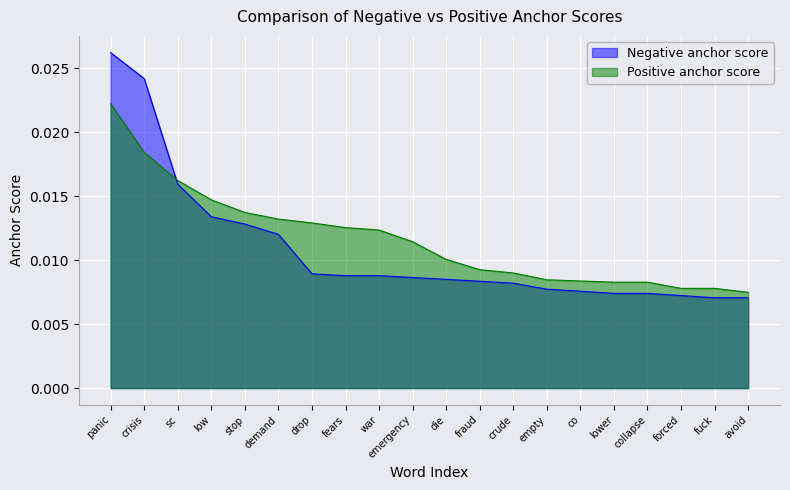

At how many categories does at least one series exceed 0?

20